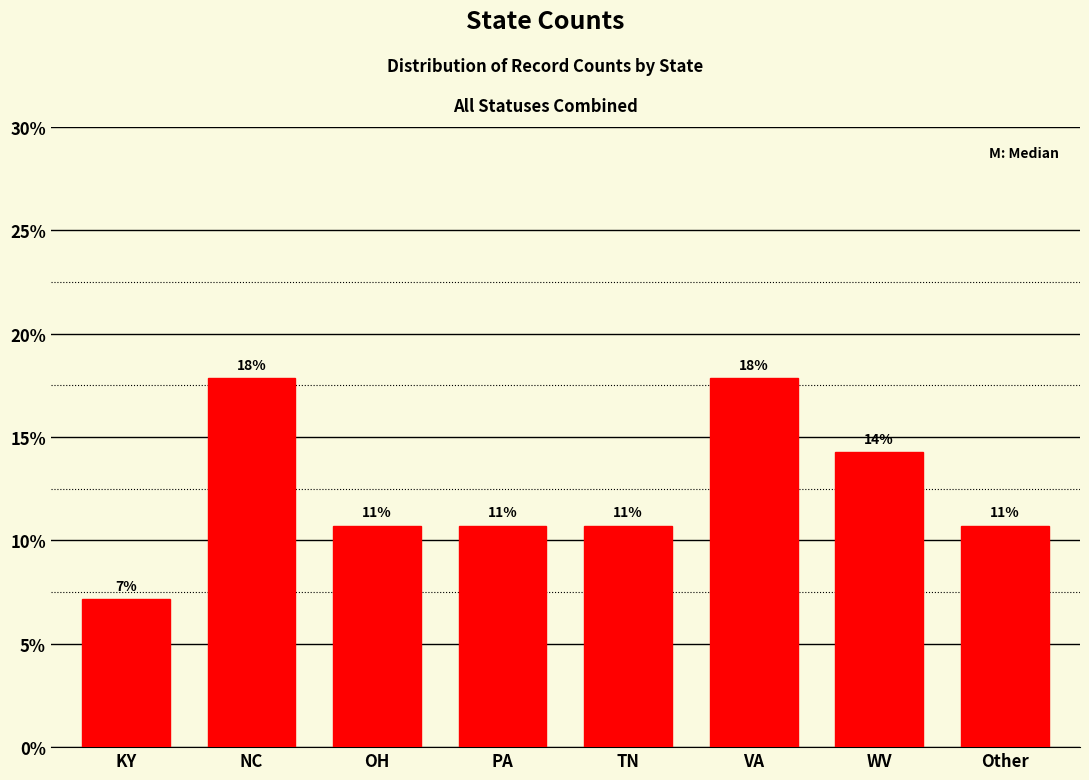

Are the bars horizontal?

No